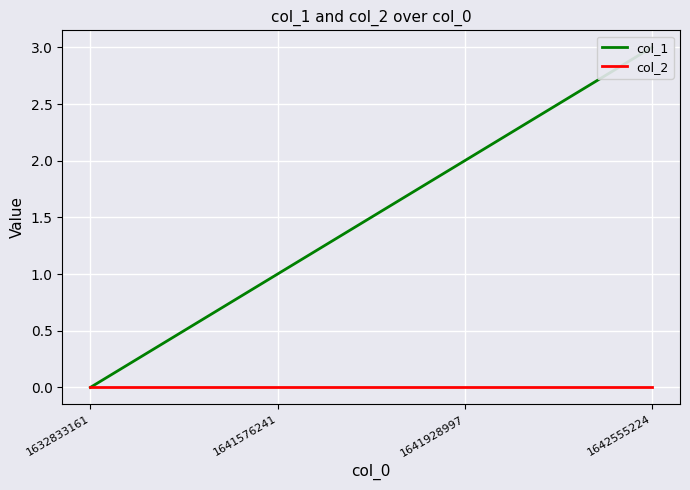

Where is col_1 nearest to the value 1?

1641576241